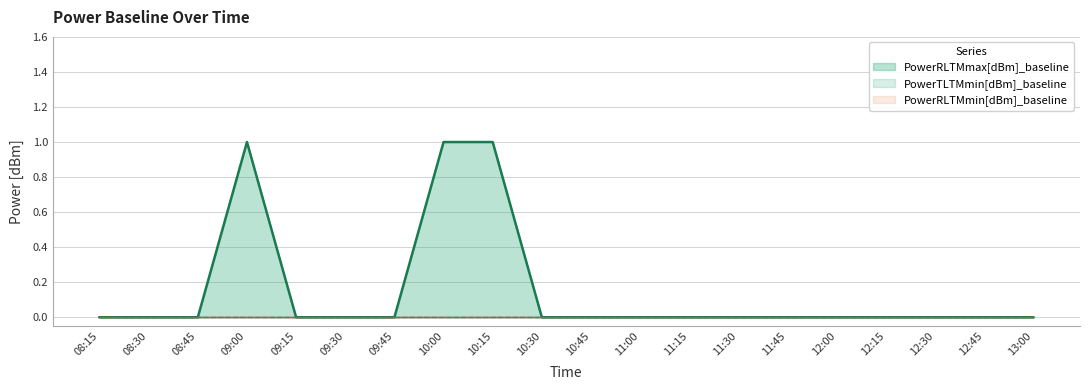

At which label does PowerRLTMmin[dBm]_baseline reach its minimum?

08:15